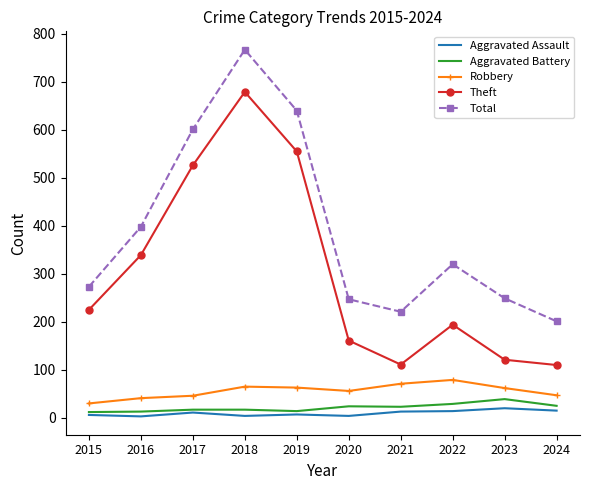

Where is the first local maximum for Theft?

2018